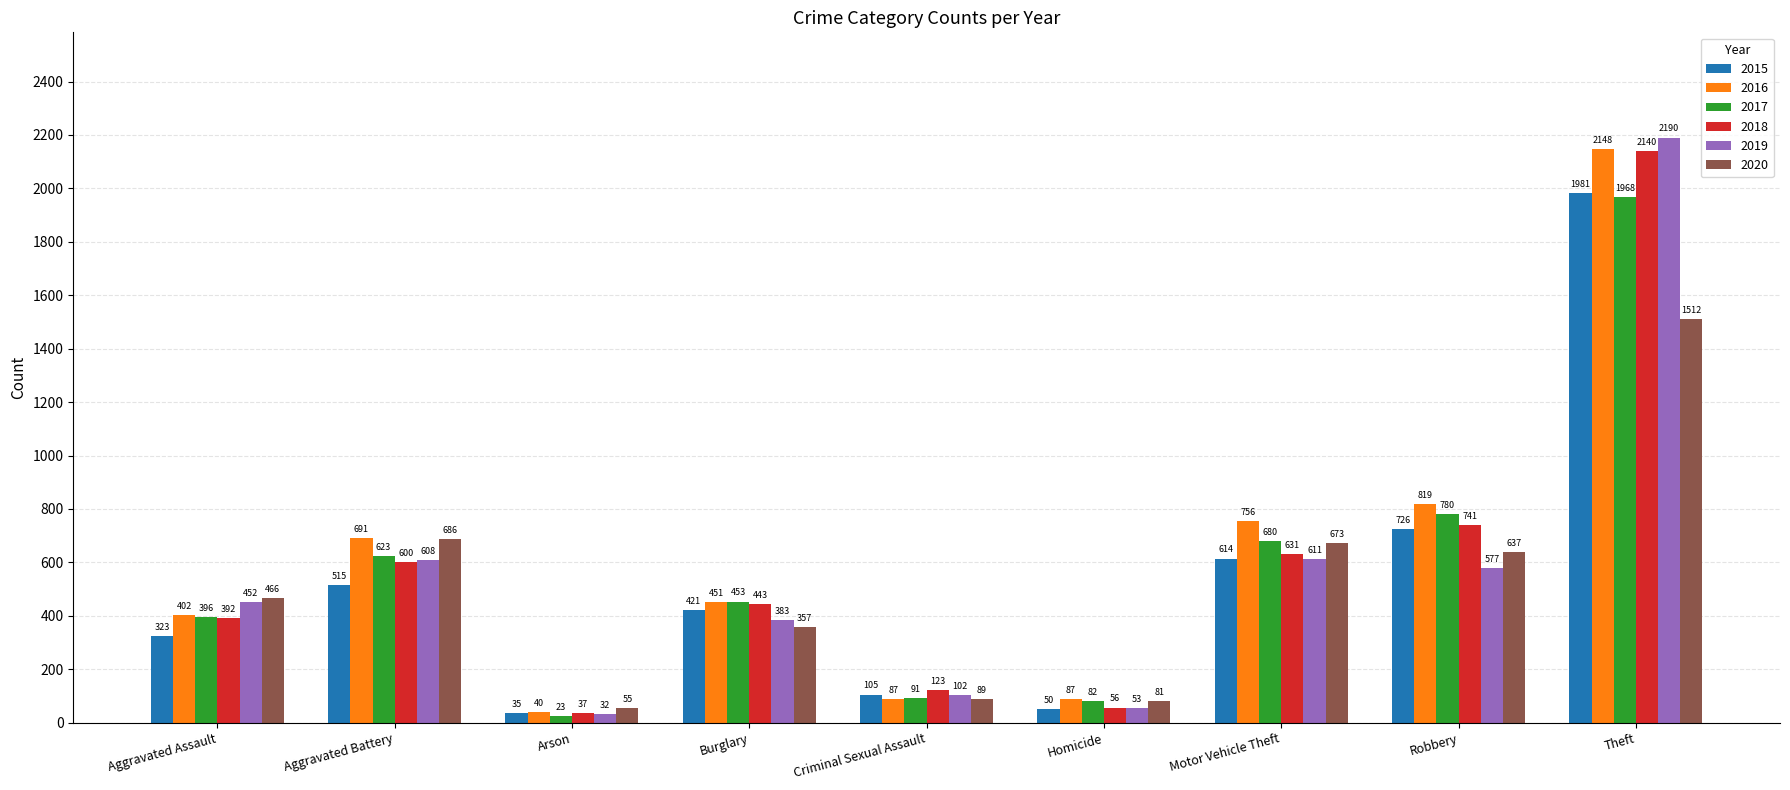

Rank the categories by 2019 value from highest to lowest.

Theft, Motor Vehicle Theft, Aggravated Battery, Robbery, Aggravated Assault, Burglary, Criminal Sexual Assault, Homicide, Arson